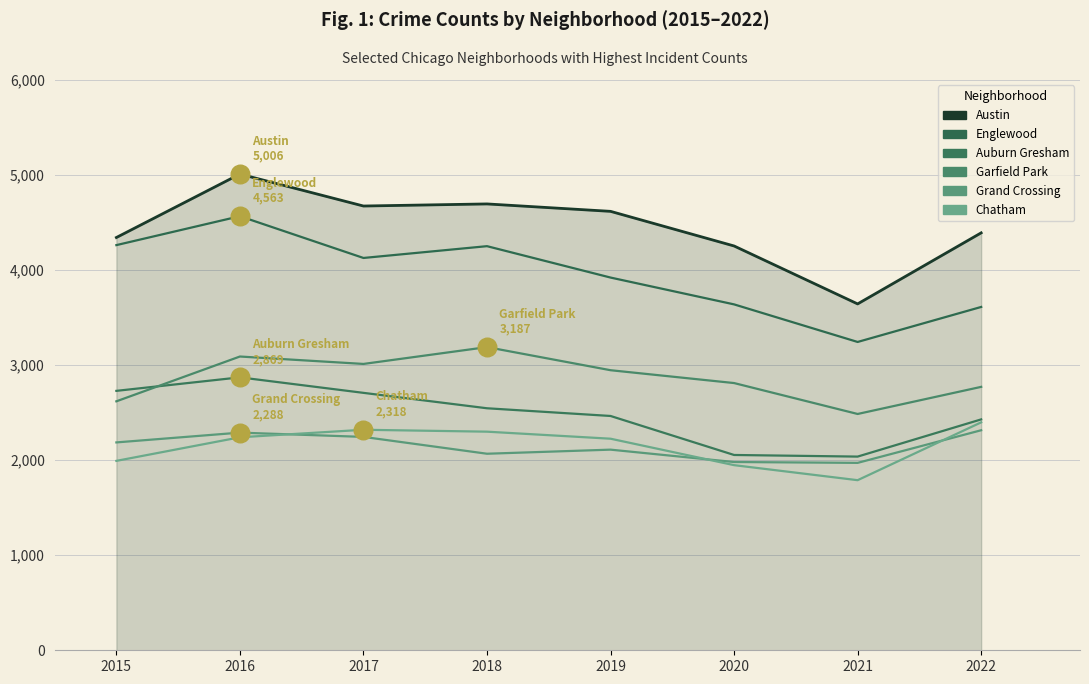

At how many categories does at least one series exceed 3655?

7